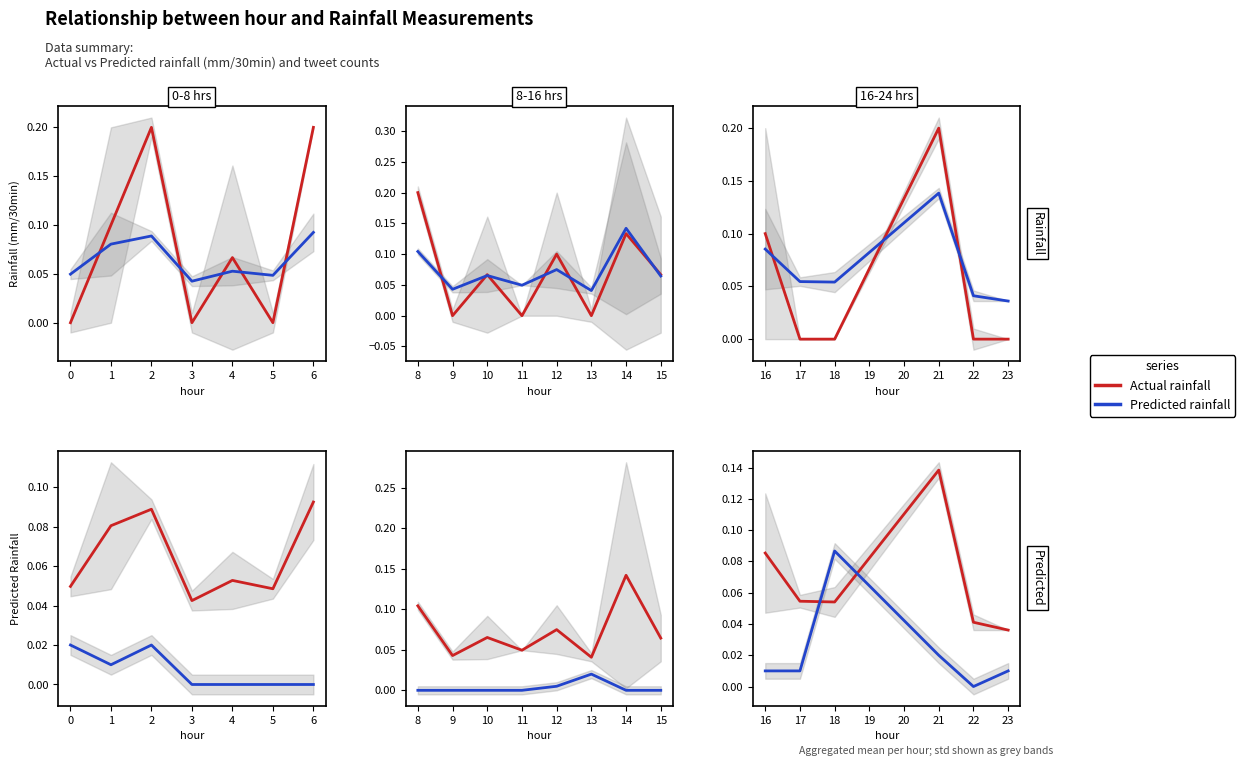

Between which two adjacent categories do Actual rainfall and Predicted rainfall first intersect?

17 and 18